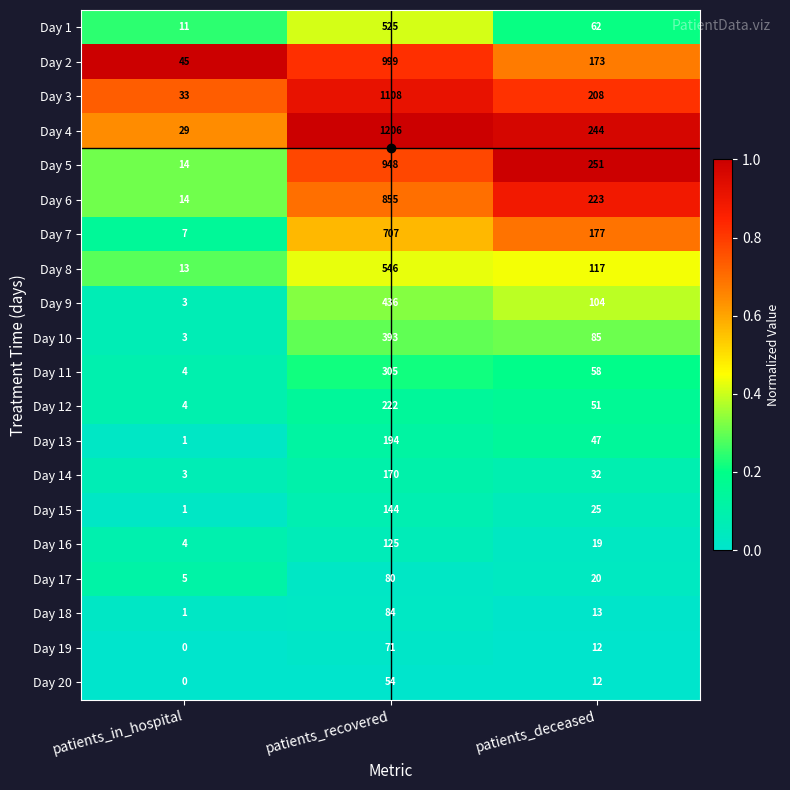

What is the total value across all series at patients_recovered?

9172